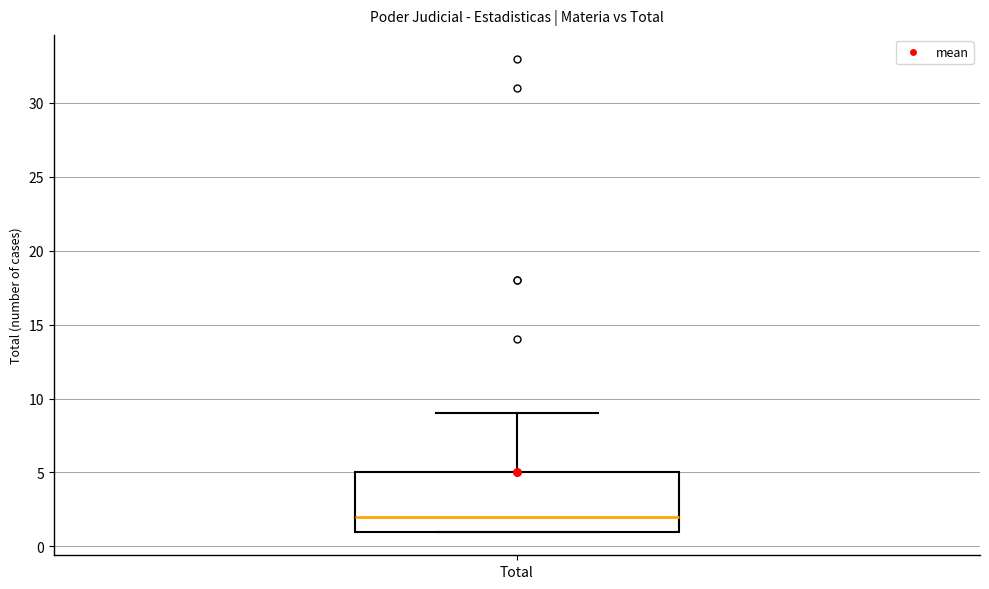

Read this box plot against the y-axis: the position of the median line, the range covered by the box, and the ends of both whiskers. The values are not printed on the chart, so give them approximately, as read against the axis.

median 2, box 1 to 5, whiskers 1 to 9